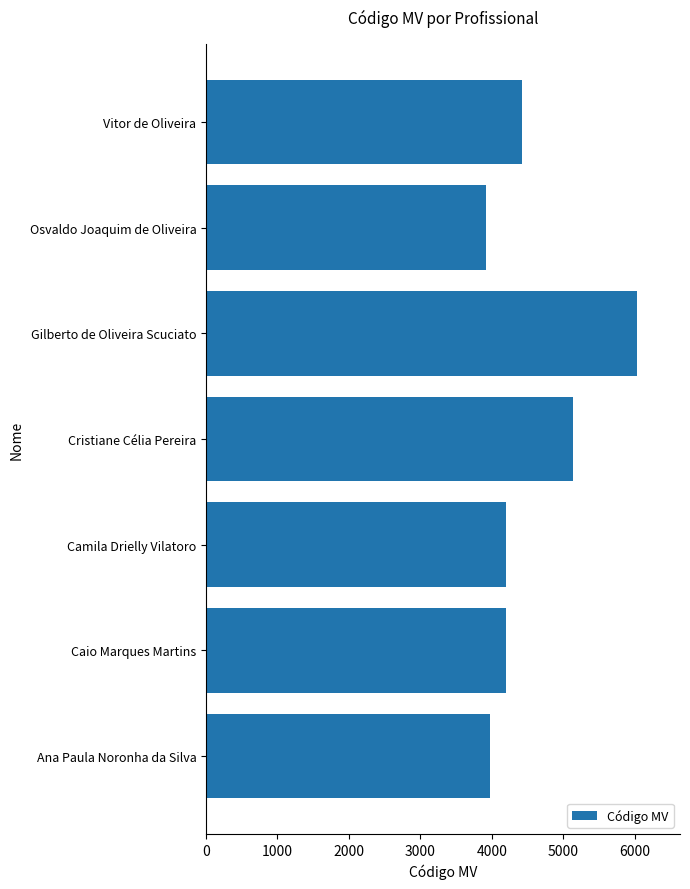

Where is the data nearest to the value 4973?

Cristiane Célia Pereira